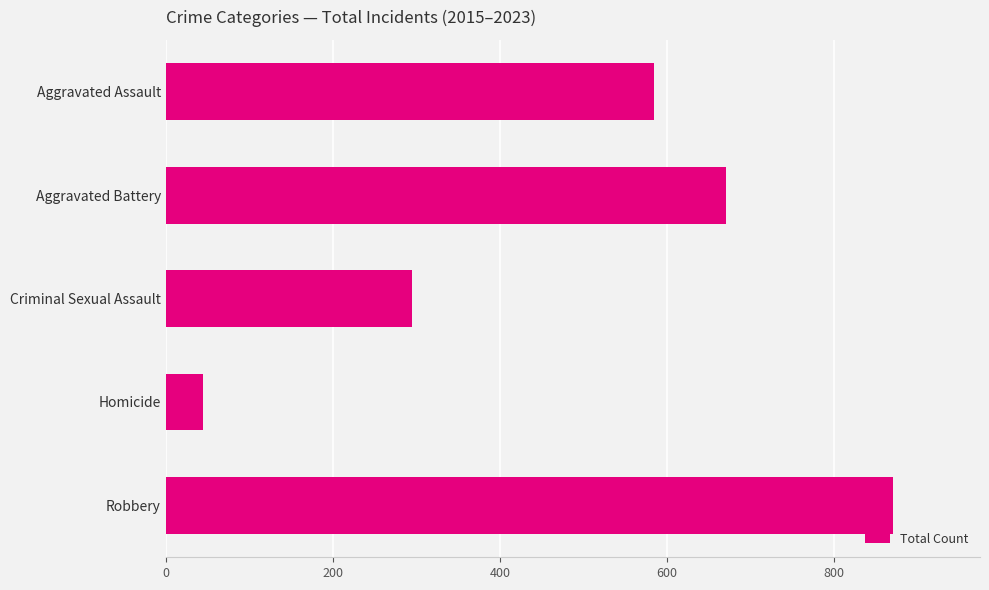

What is the ratio of the value at Robbery to the value at Homicide?

19.8